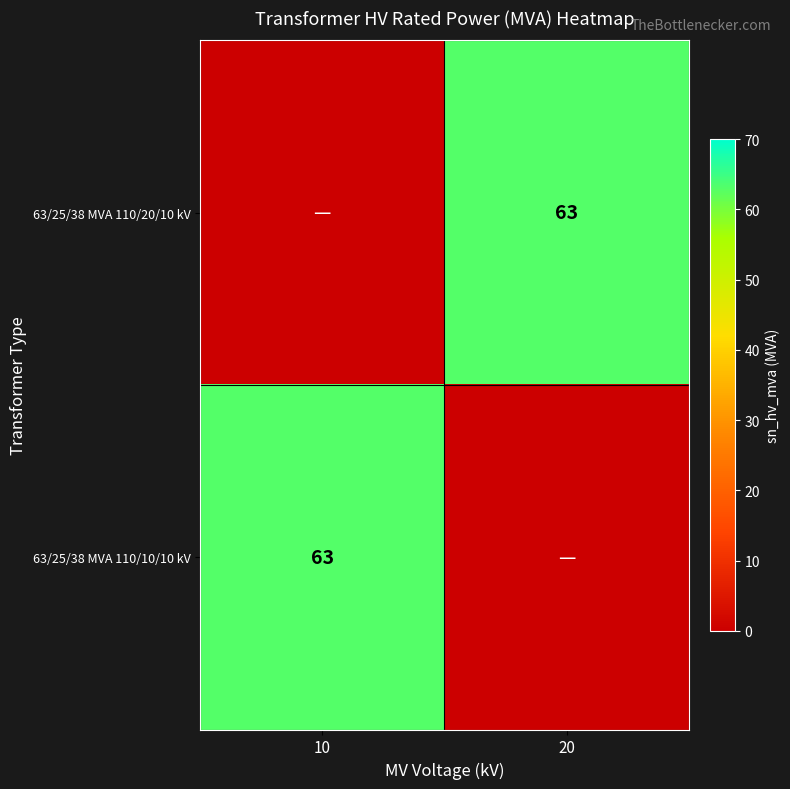

At which category is the sum across all series the highest?

10